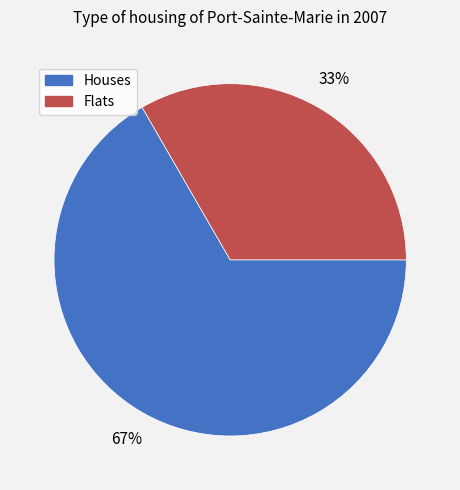

To the nearest percent, what is the average slice percentage?

50%